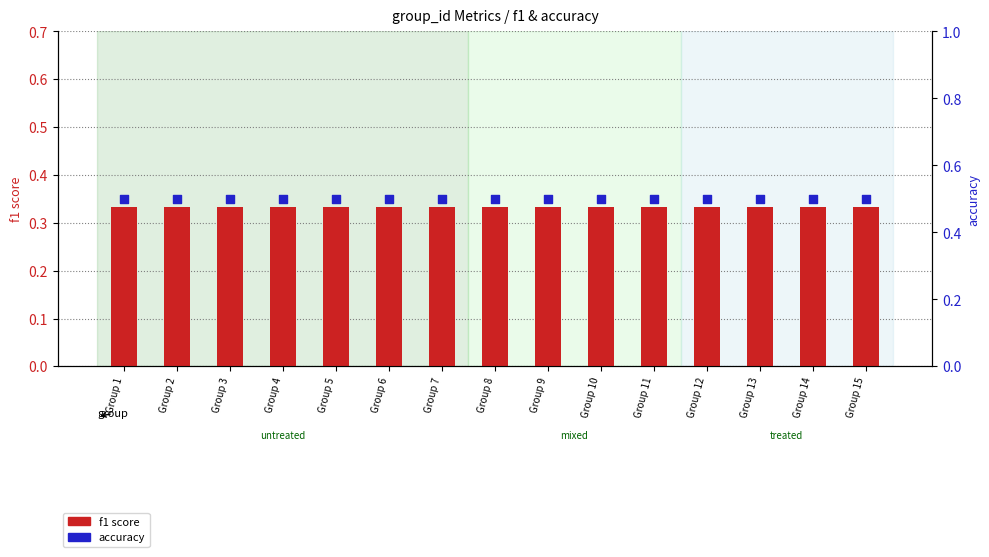

At which category is the sum across all series the highest?

Group 1